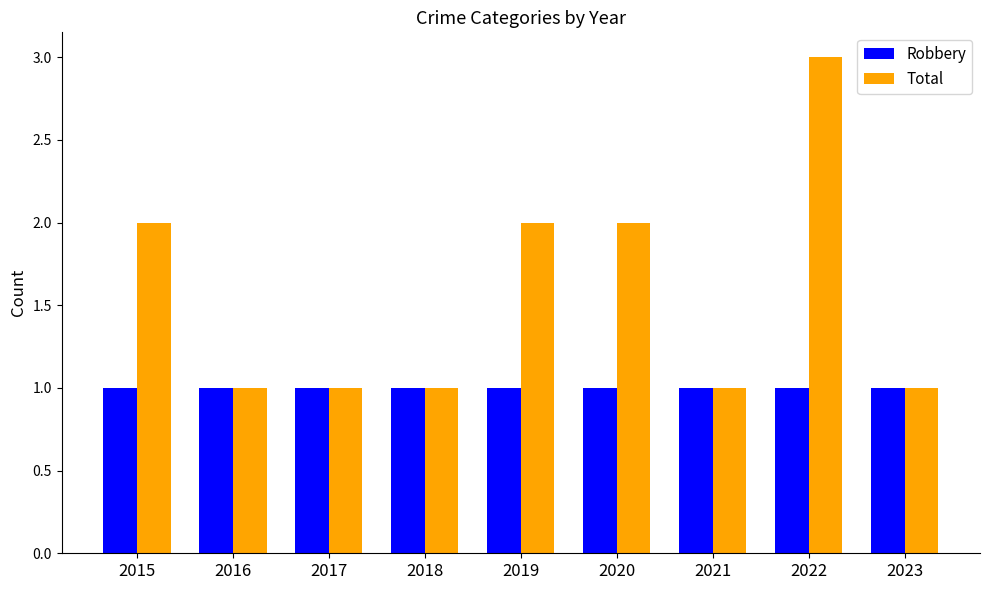

At 2019, list the series in order from smallest to largest.

Robbery, Total